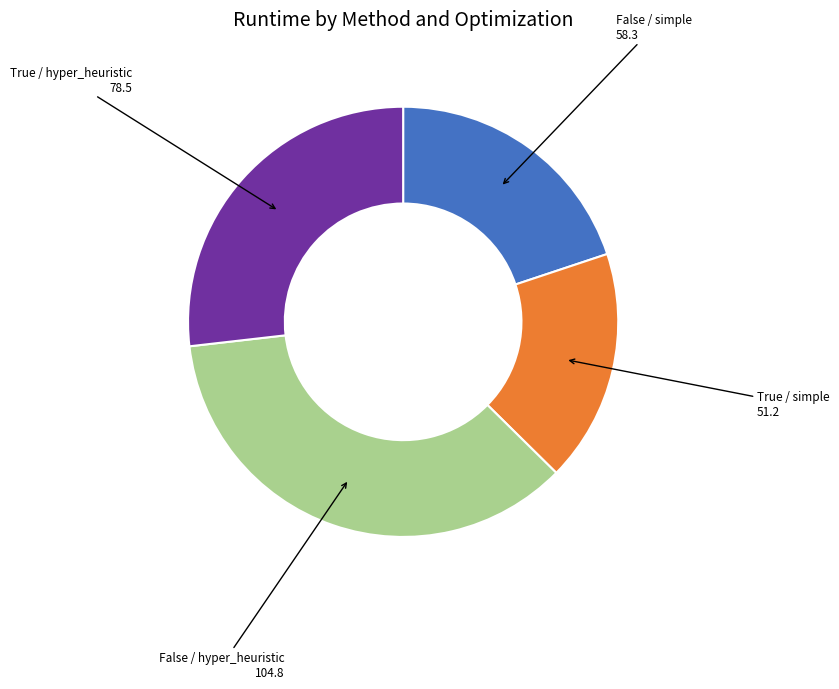

Which slice is the smallest?

True / simple